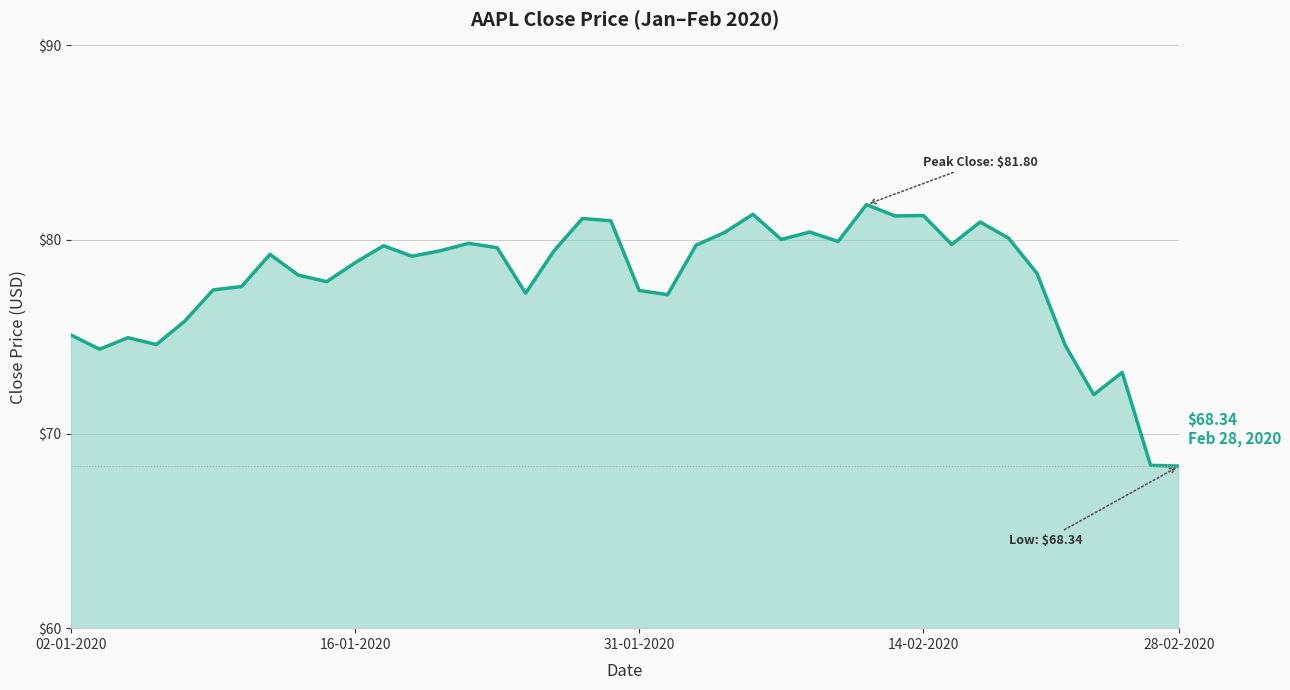

What is the difference between the maximum and minimum values?

13.5